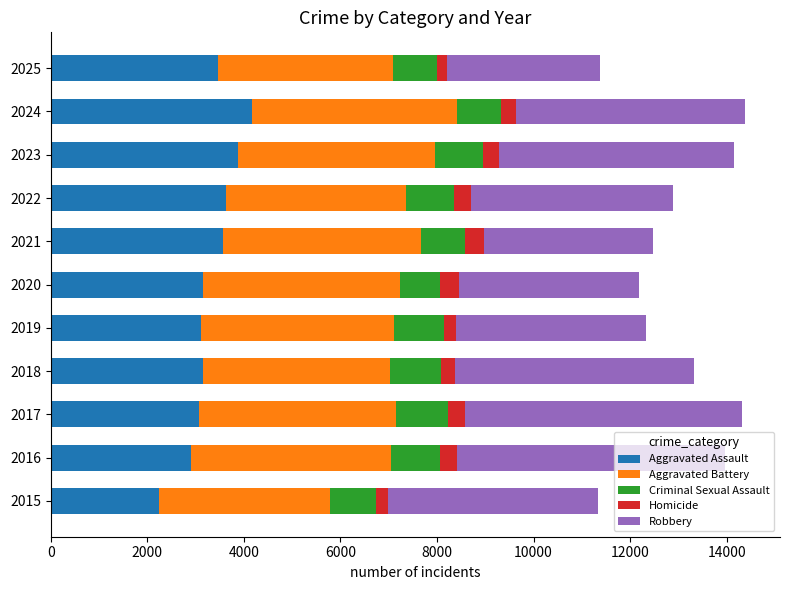

Which category has the lowest value in the Aggravated Assault series?

2015